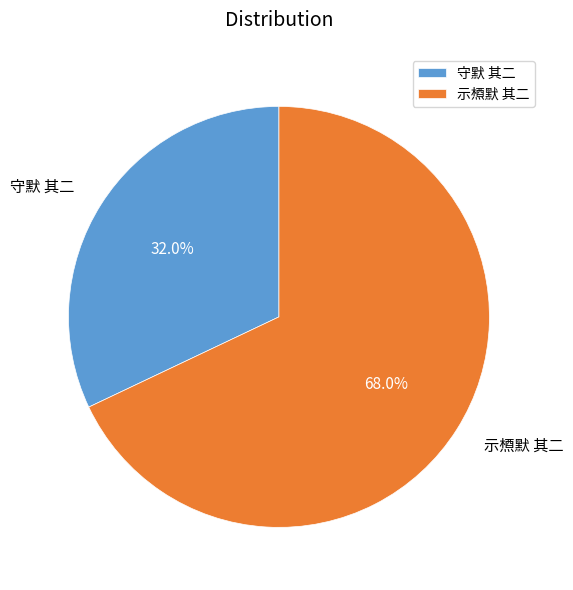

Which category accounts for the majority?

示槱默 其二